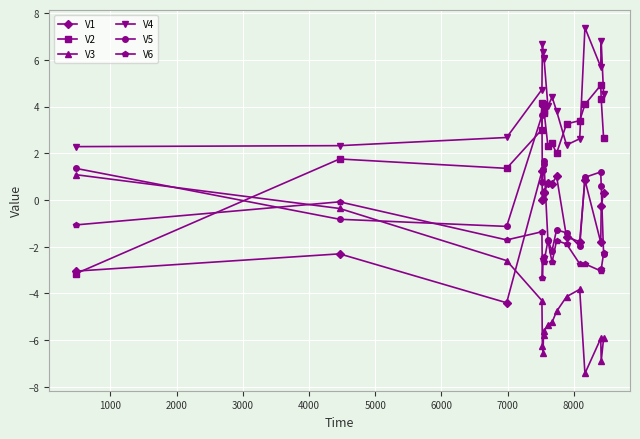

Does the chart have visible grid lines?

Yes